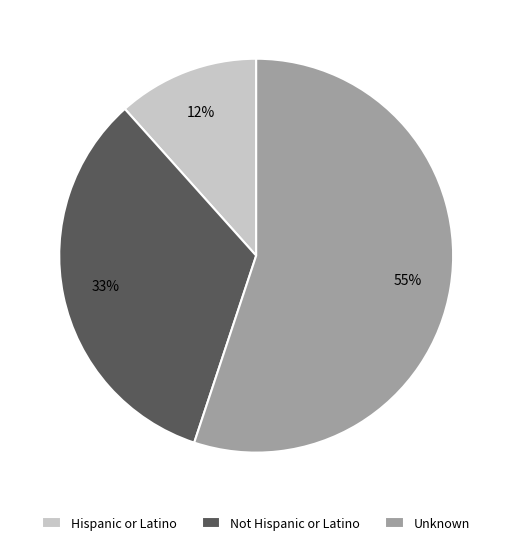

Do Not Hispanic or Latino and Unknown together represent more than half of the pie?

Yes